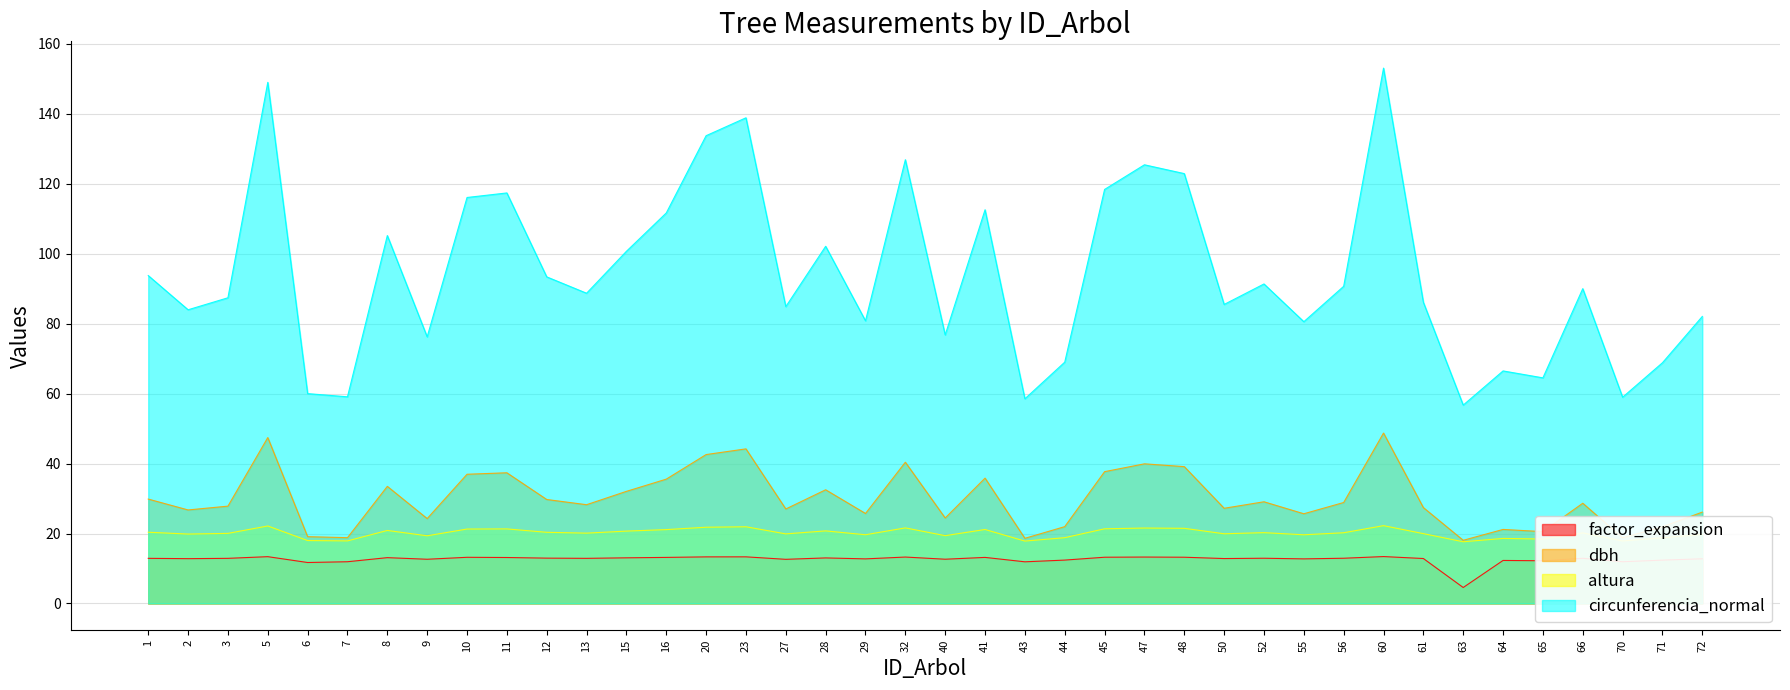

What is the spread (max minus min) of values at 40?

64.1